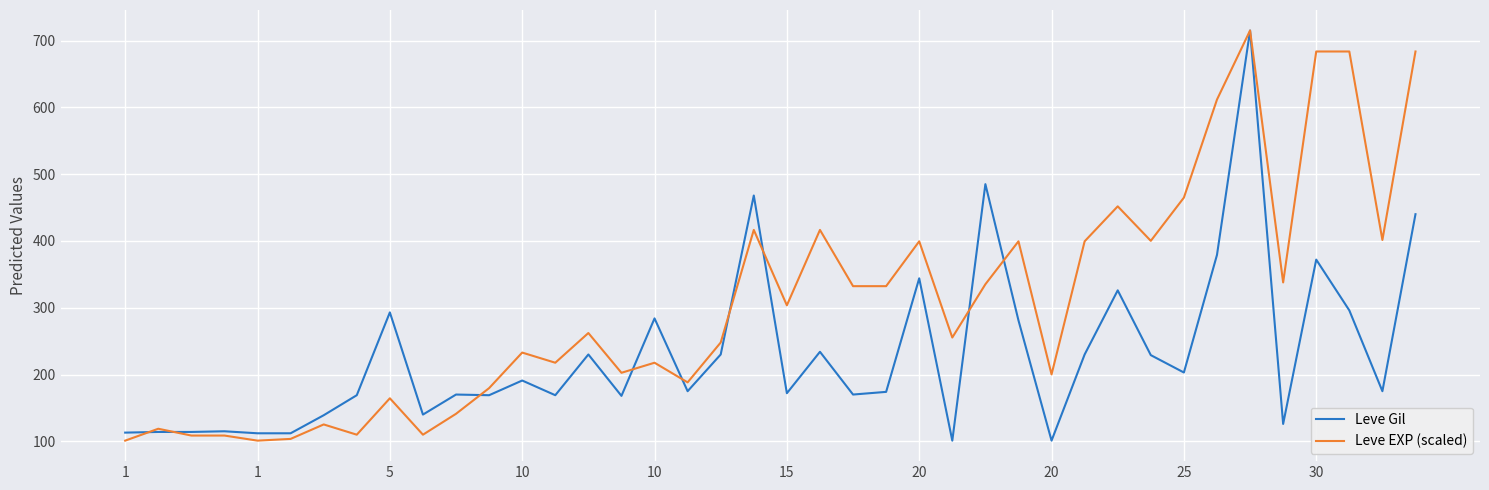

What is the sum of all Leve EXP (scaled) values?

12263.7